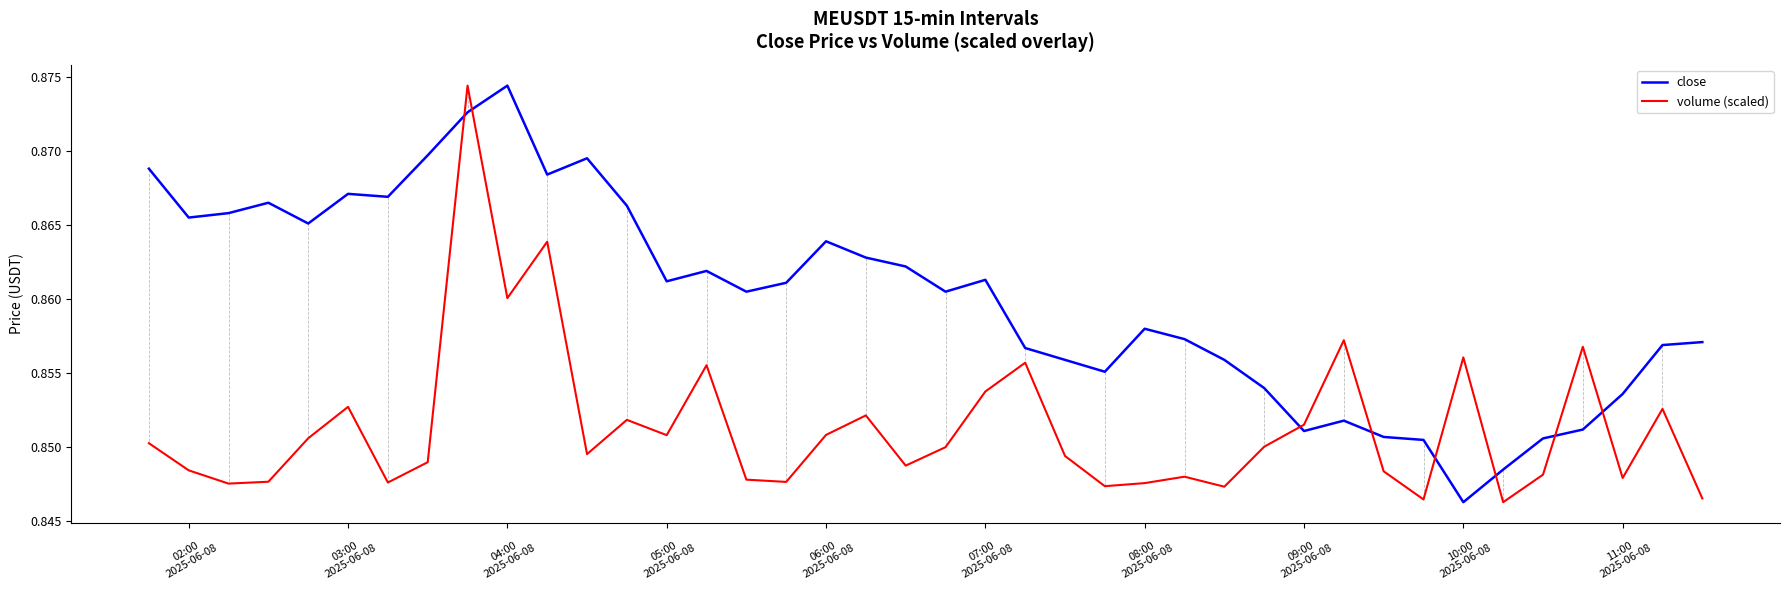

Which series has the largest total across all categories?

close